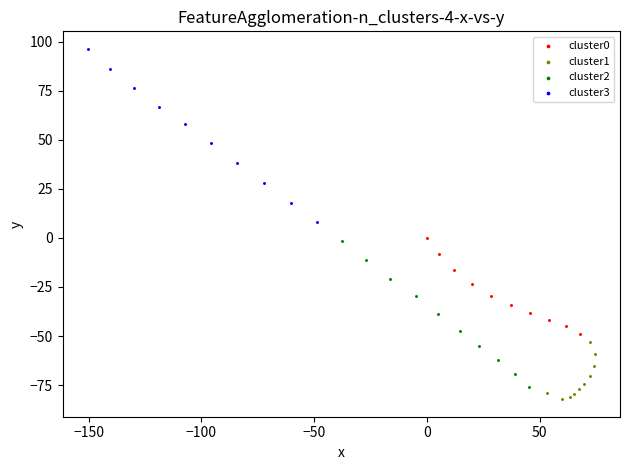

Which series has the widest spread of Y values?

cluster3